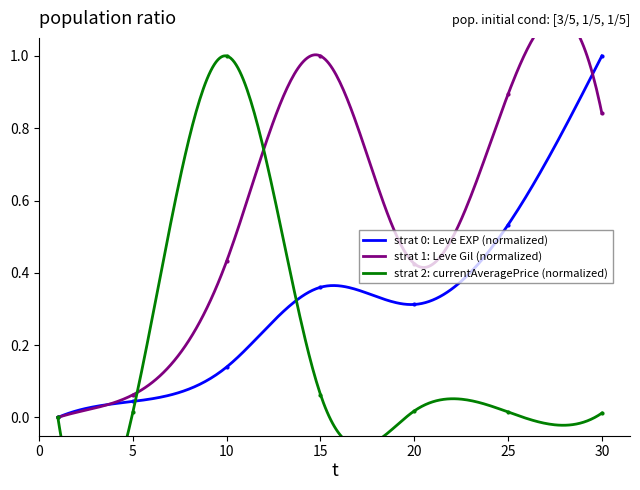

Is this an area chart (filled region under the line)?

No